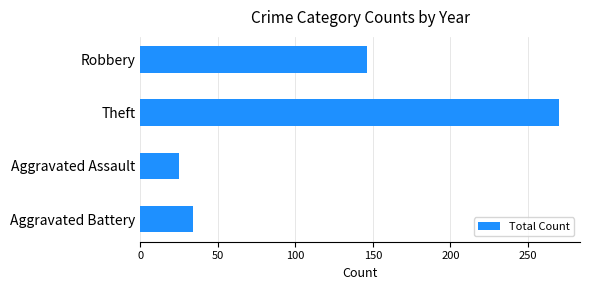

Approximately how many times larger is the value at Robbery compared to Aggravated Battery?

4.3